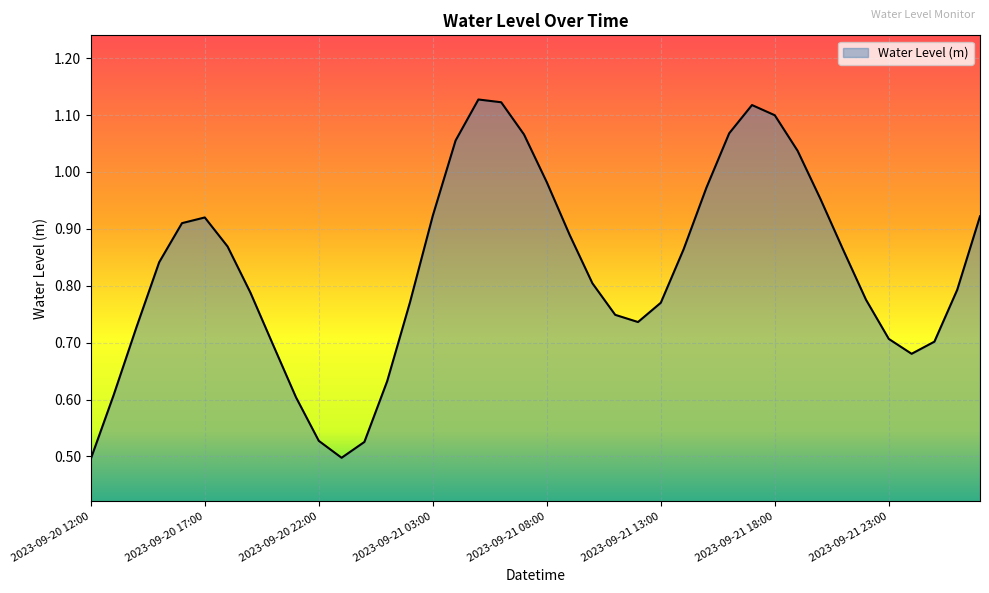

Reading right to left, list all the values displayed in this chart.

2023-09-22 03:00=0.9	2023-09-22 02:00=0.8	2023-09-22 01:00=0.7	2023-09-22 00:00=0.7	2023-09-21 23:00=0.7	2023-09-21 22:00=0.8	2023-09-21 21:00=0.9	2023-09-21 20:00=1.0	2023-09-21 19:00=1.0	2023-09-21 18:00=1.1	2023-09-21 17:00=1.1	2023-09-21 16:00=1.1	2023-09-21 15:00=1.0	2023-09-21 14:00=0.9	2023-09-21 13:00=0.8	2023-09-21 12:00=0.7	2023-09-21 11:00=0.7	2023-09-21 10:00=0.8	2023-09-21 09:00=0.9	2023-09-21 08:00=1.0	2023-09-21 07:00=1.1	2023-09-21 06:00=1.1	2023-09-21 05:00=1.1	2023-09-21 04:00=1.1	2023-09-21 03:00=0.9	2023-09-21 02:00=0.8	2023-09-21 01:00=0.6	2023-09-21 00:00=0.5	2023-09-20 23:00=0.5	2023-09-20 22:00=0.5	2023-09-20 21:00=0.6	2023-09-20 20:00=0.7	2023-09-20 19:00=0.8	2023-09-20 18:00=0.9	2023-09-20 17:00=0.9	2023-09-20 16:00=0.9	2023-09-20 15:00=0.8	2023-09-20 14:00=0.7	2023-09-20 13:00=0.6	2023-09-20 12:00=0.5